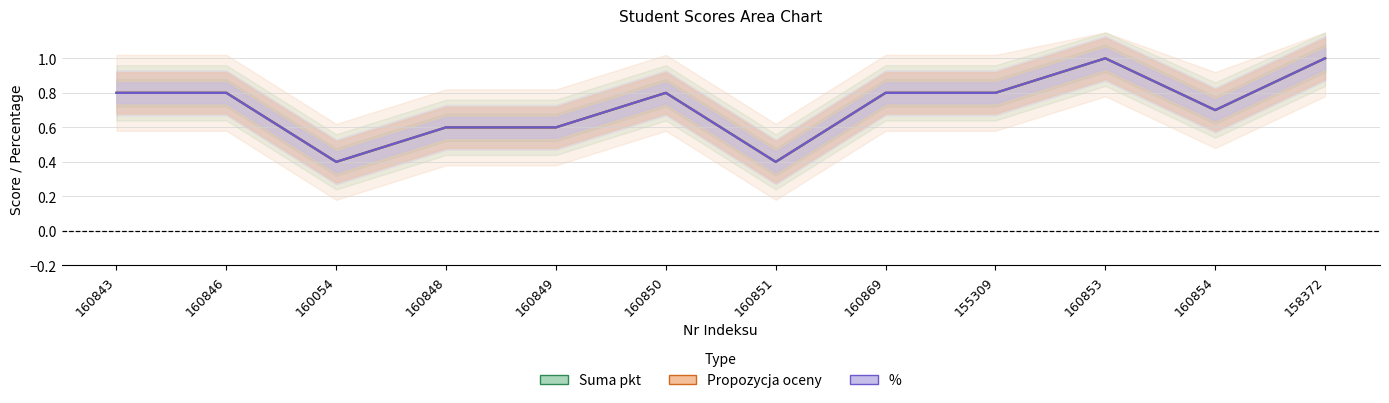

What is the value of the Propozycja oceny point at the 8th from the left?

0.8